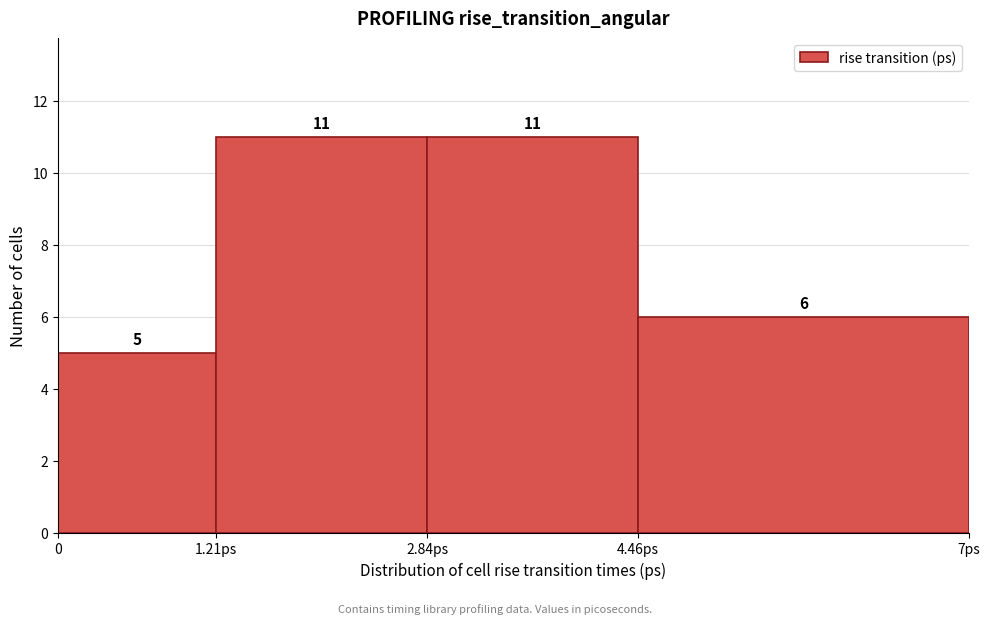

Reading right to left, what are all the values shown in this chart?

6	11	11	5